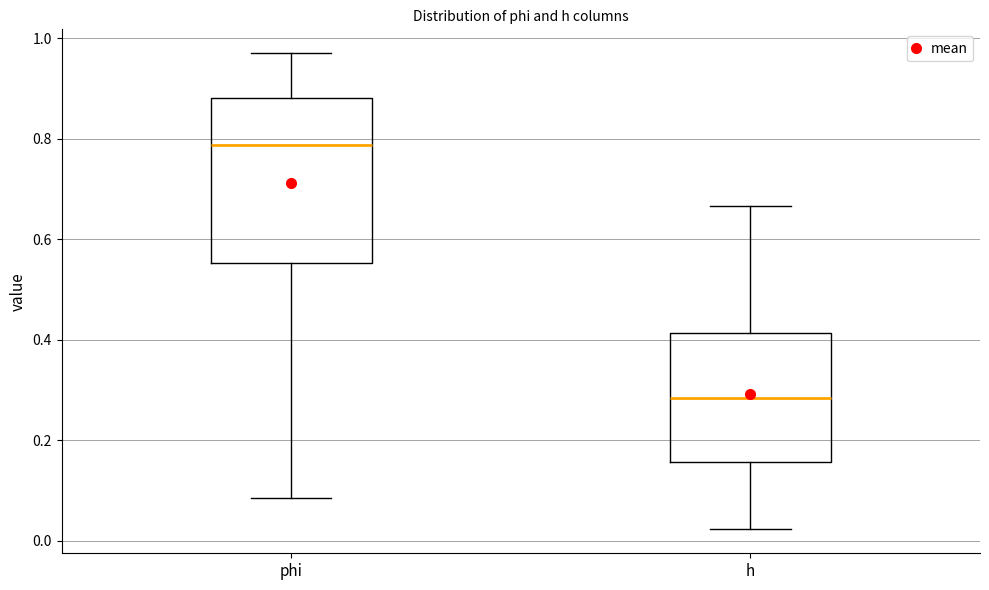

Which box has the highest median line?

phi